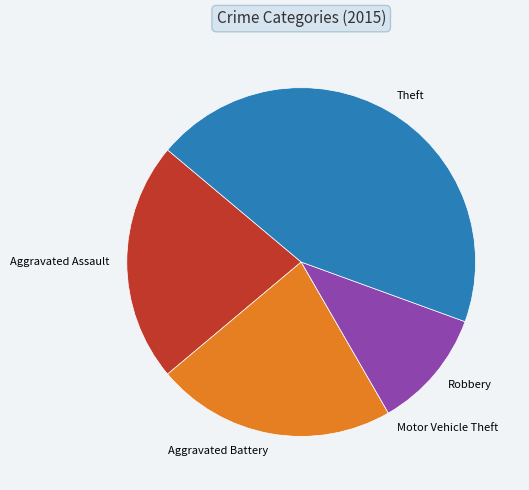

What is the ratio of the value at Aggravated Battery to the value at Aggravated Assault?

1.0